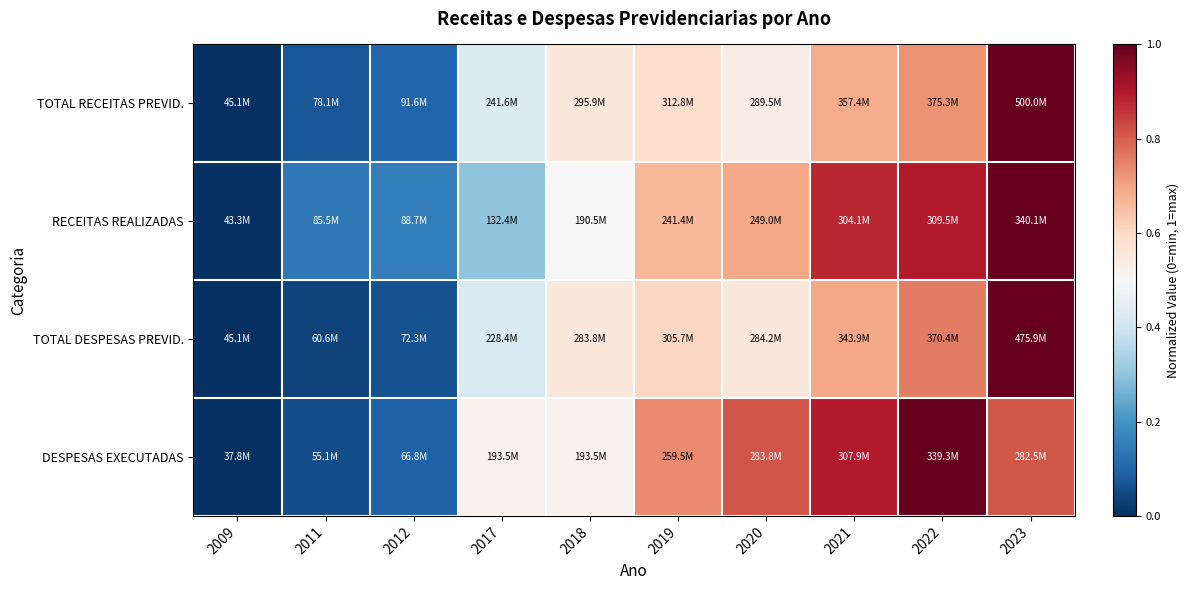

At which category is the sum across all series the highest?

2023